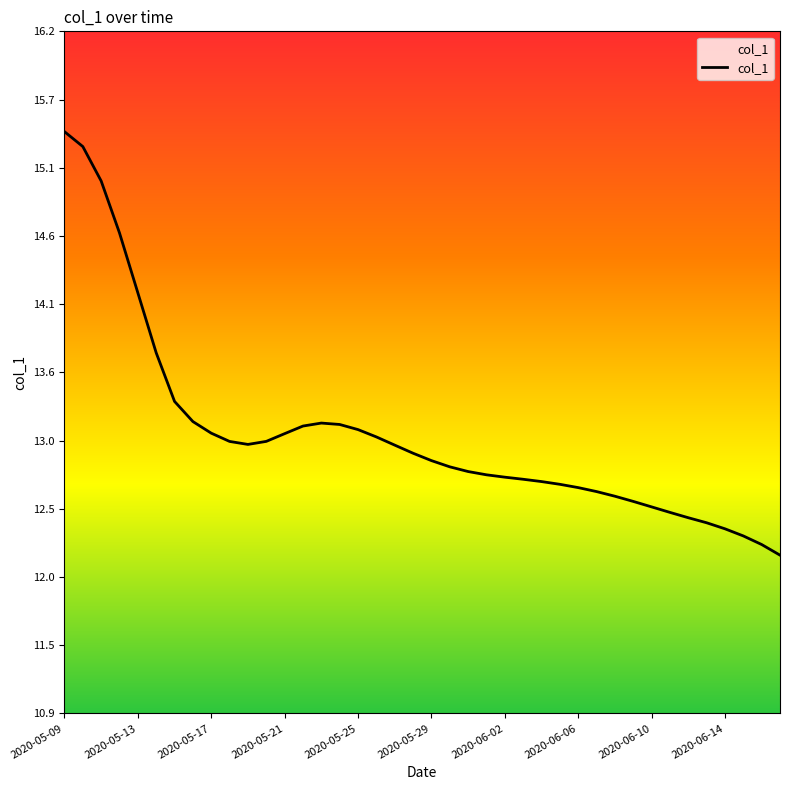

What is the smallest value displayed?

12.2